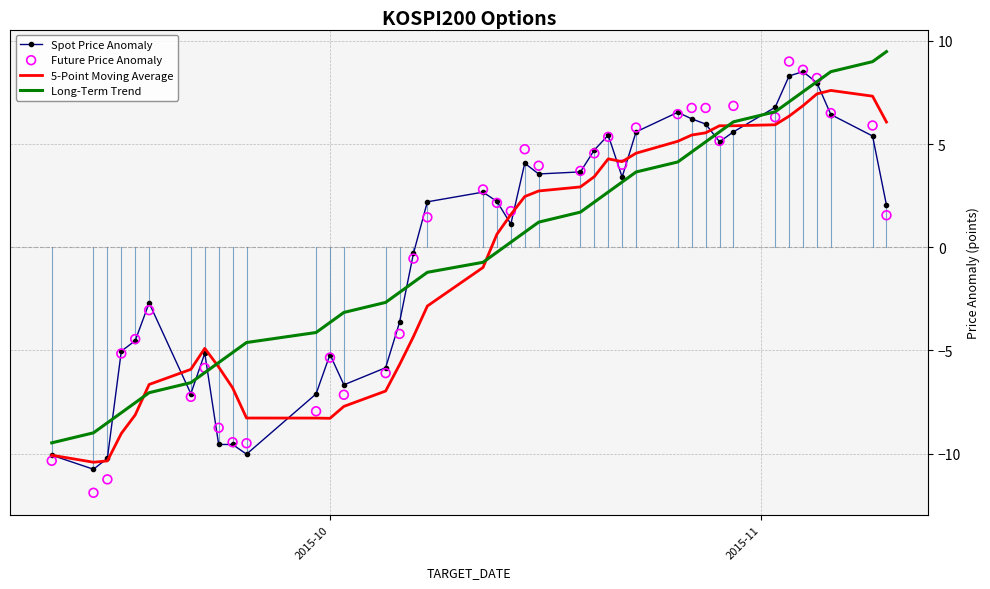

Which series has the largest total across all categories?

Future Price Anomaly